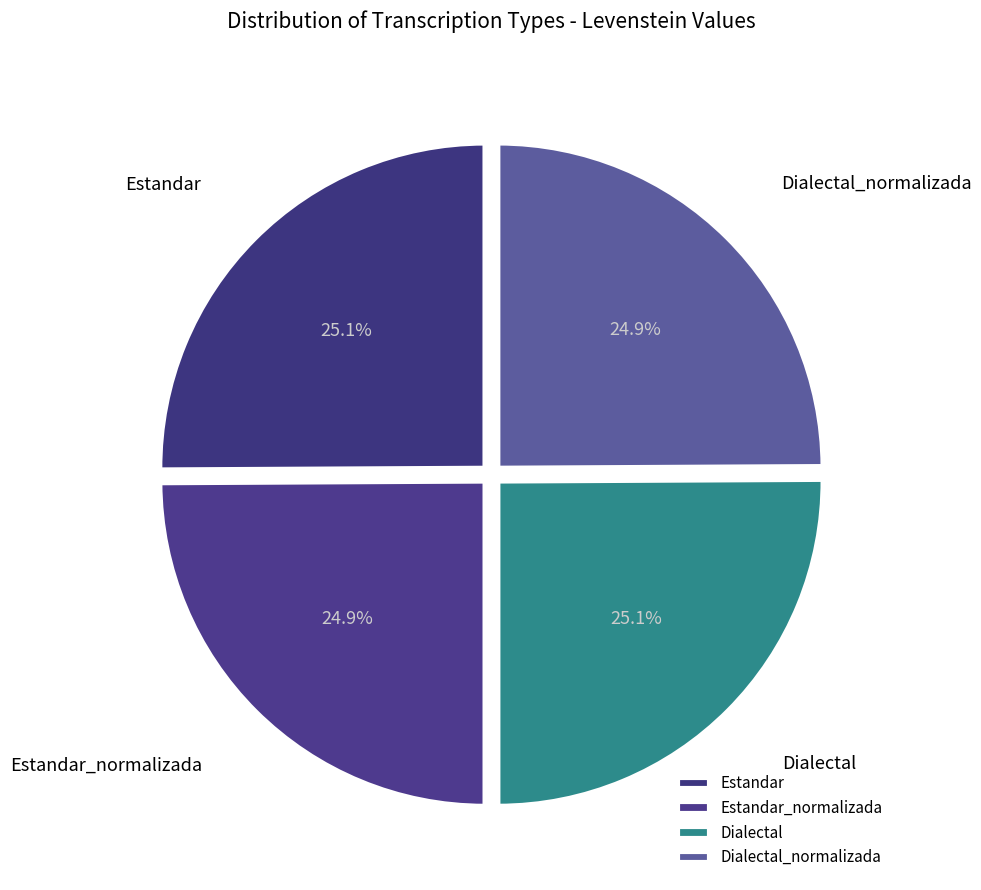

Which category has the smallest portion of the pie?

Estandar_normalizada